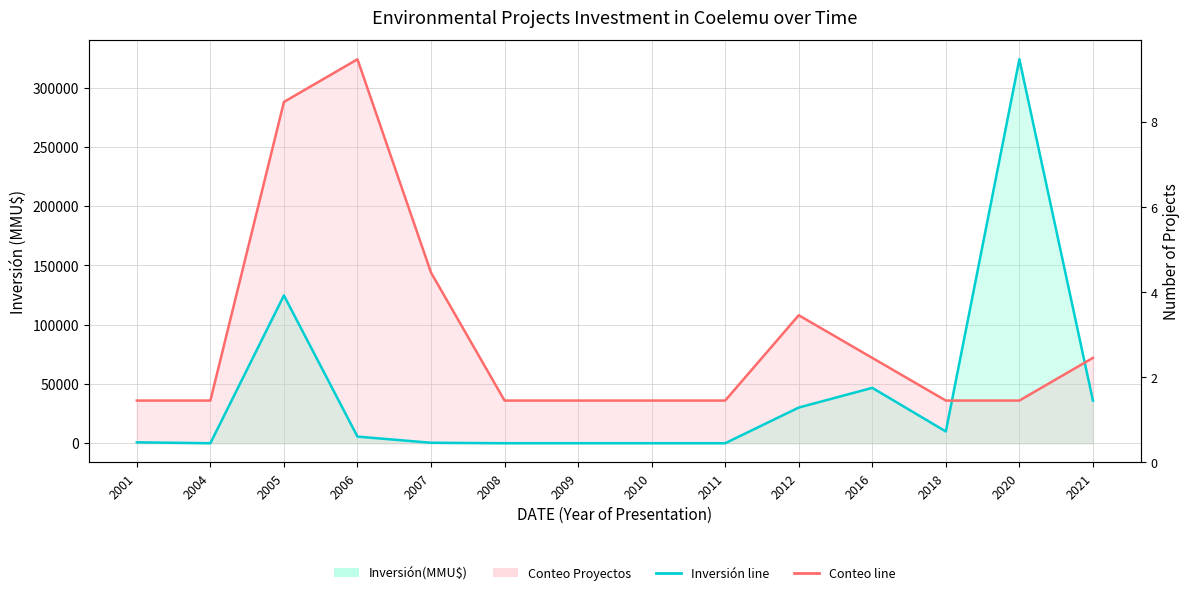

What is the minimum value for Conteo Proyectos line?

36002.2